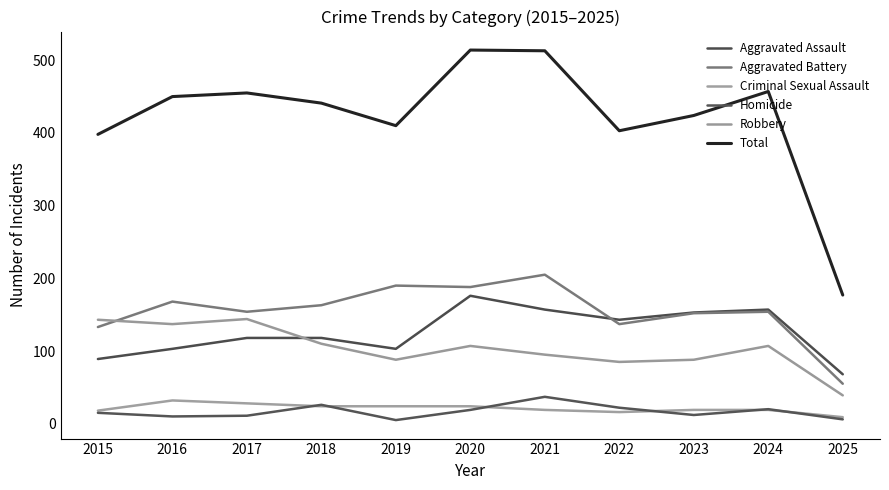

What are all the series names shown in the legend?

Aggravated Assault, Aggravated Battery, Criminal Sexual Assault, Homicide, Robbery, Total